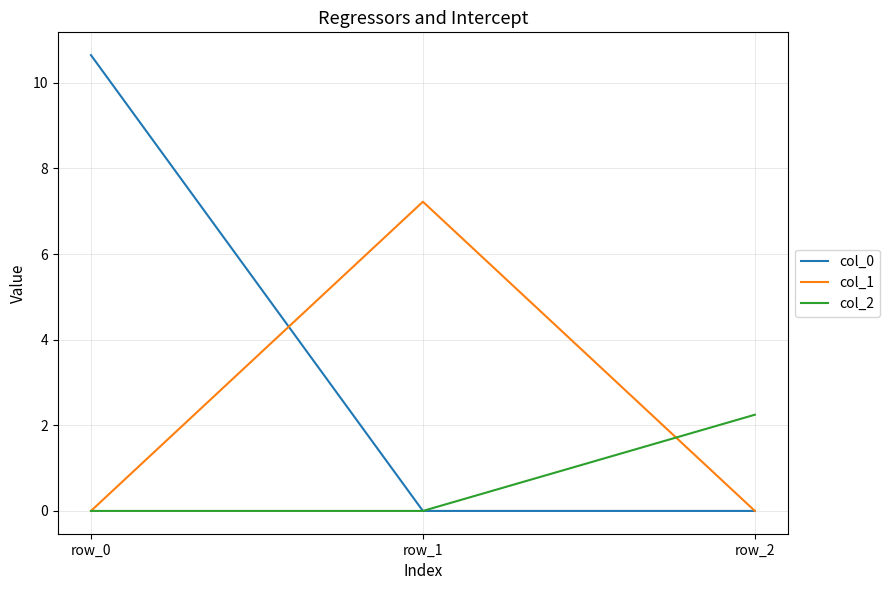

List the series in order of their overall mean, highest first.

col_0, col_1, col_2